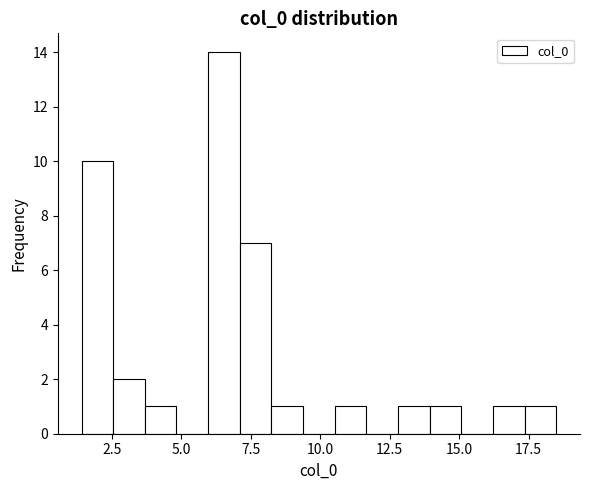

Around what value on the x-axis is the tallest bar? Give the approximate position of its centre, as read against the axis.

6.5